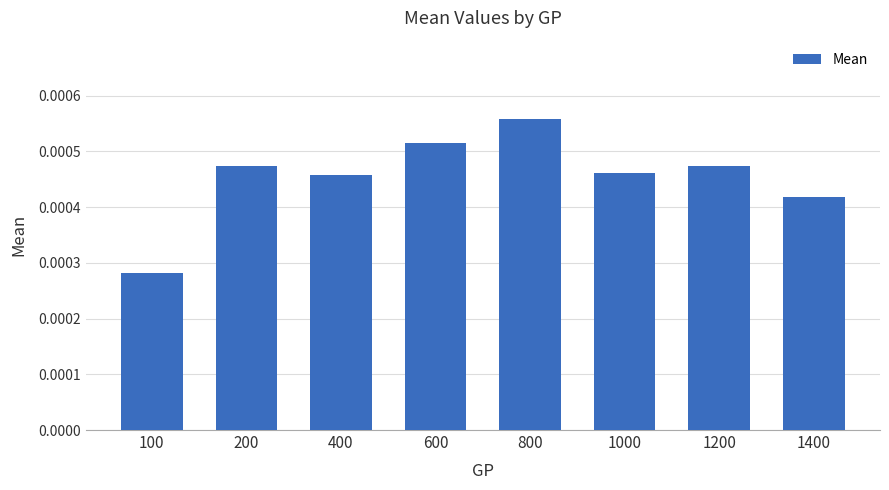

At which category does the chart reach its peak across all series?

800